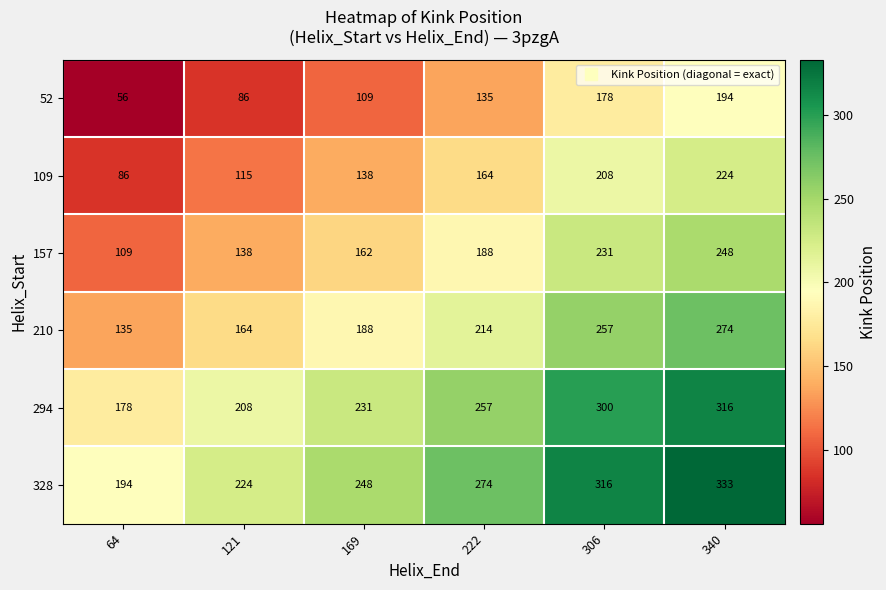

What is the difference between the highest and lowest values at 121?

138